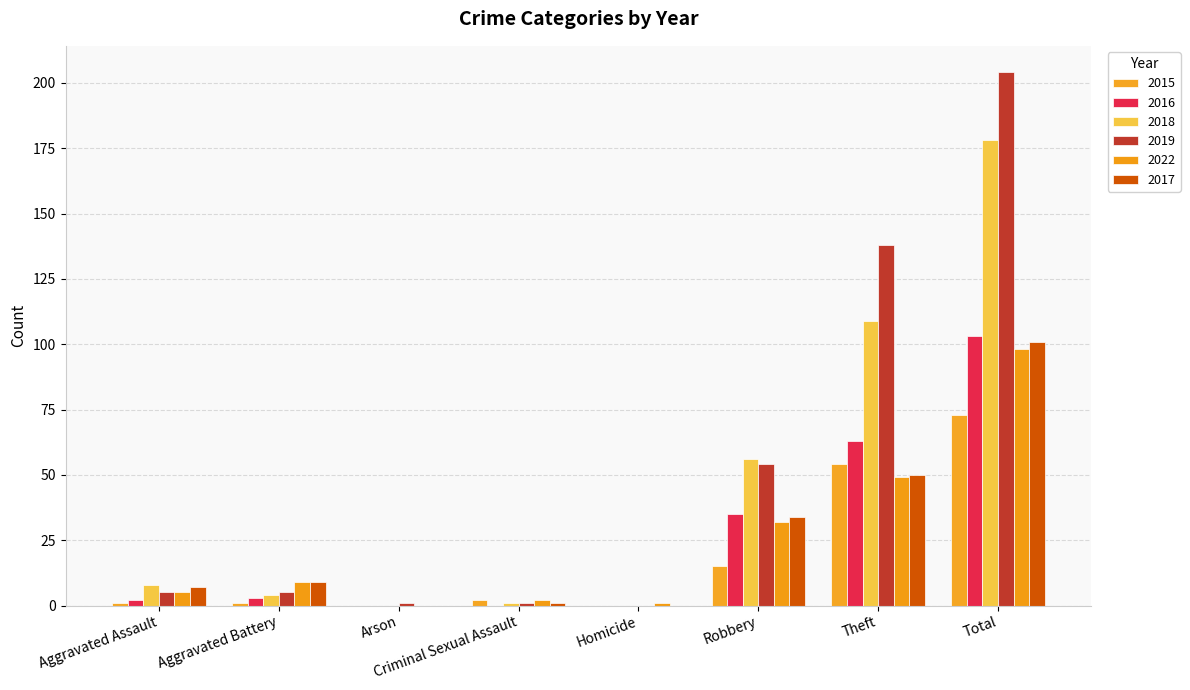

How many categories are shown in the chart?

8